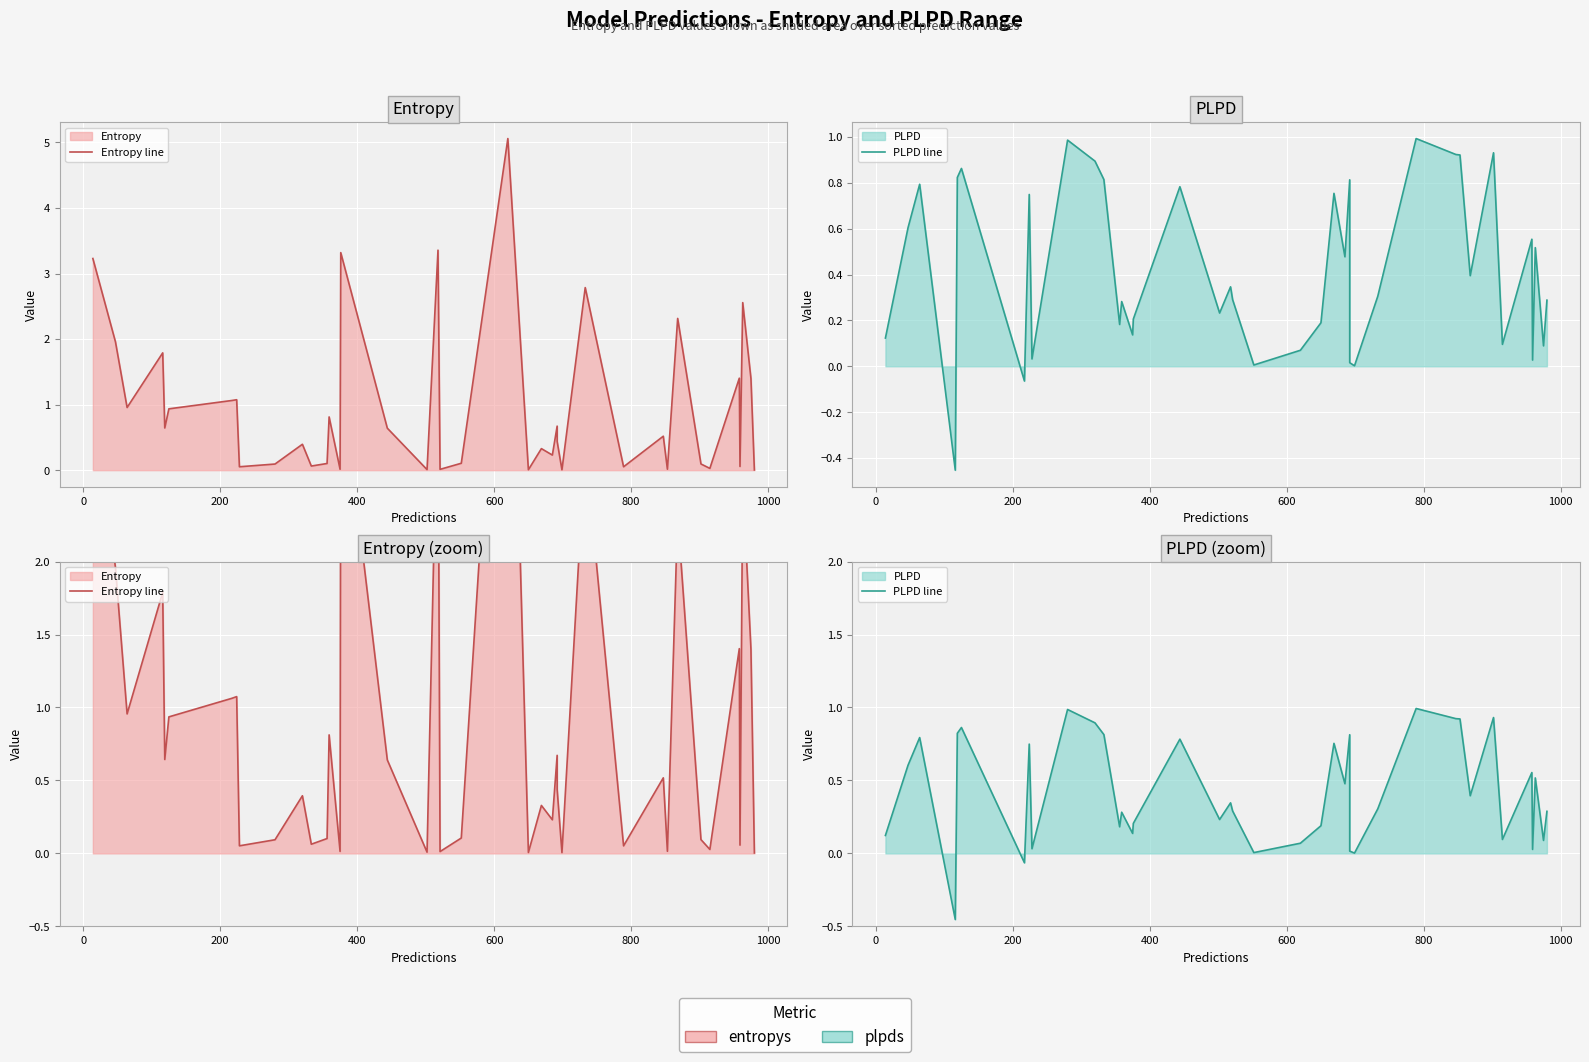

True or false: PLPD line and Entropy line cross at least once.

True